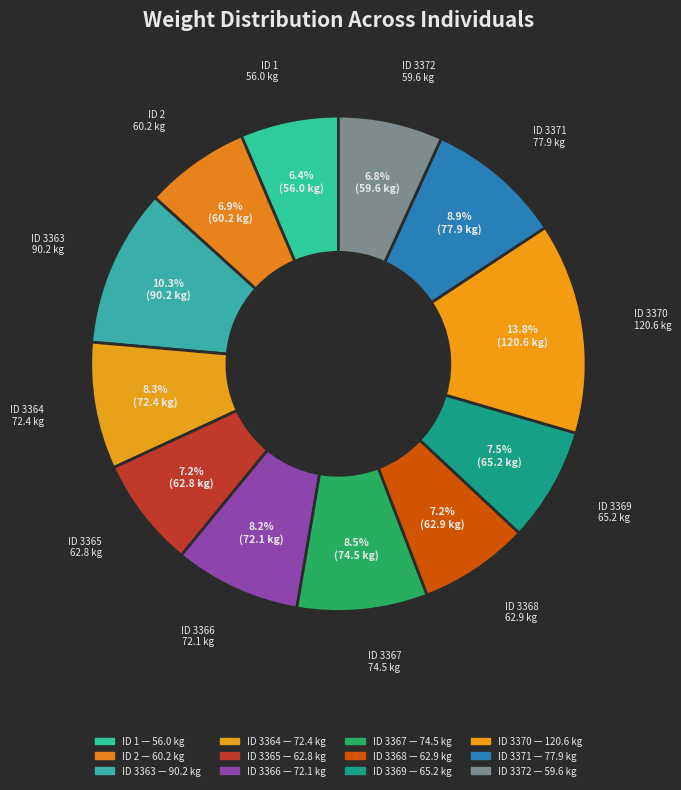

What portion of the pie excludes ID 3370?

86.2%